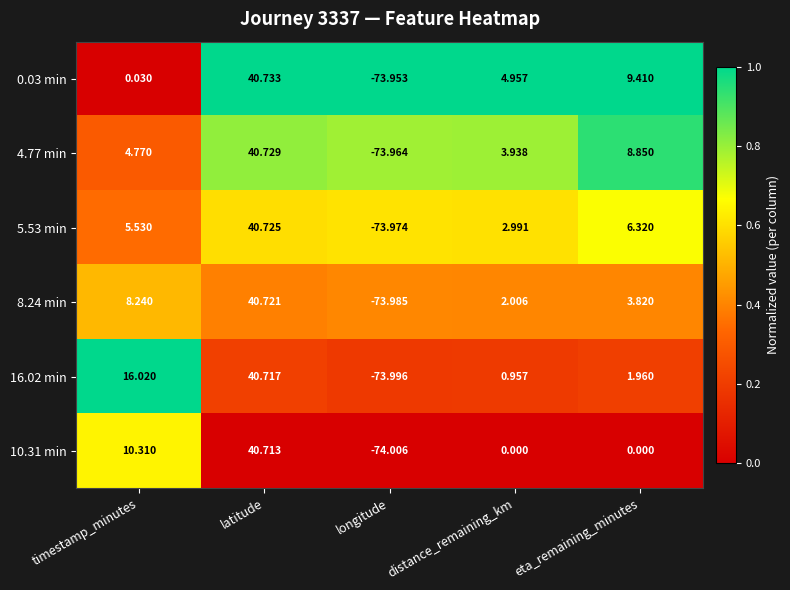

What is the difference between the highest and lowest values at eta_remaining_minutes?

9.4